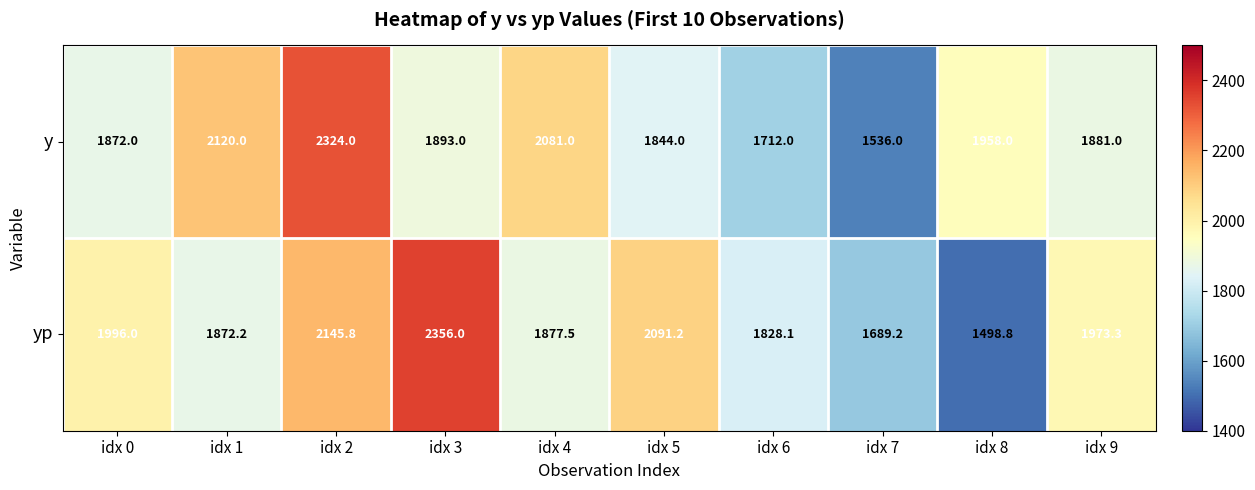

Which series changed the most between idx 1 and idx 8?

yp